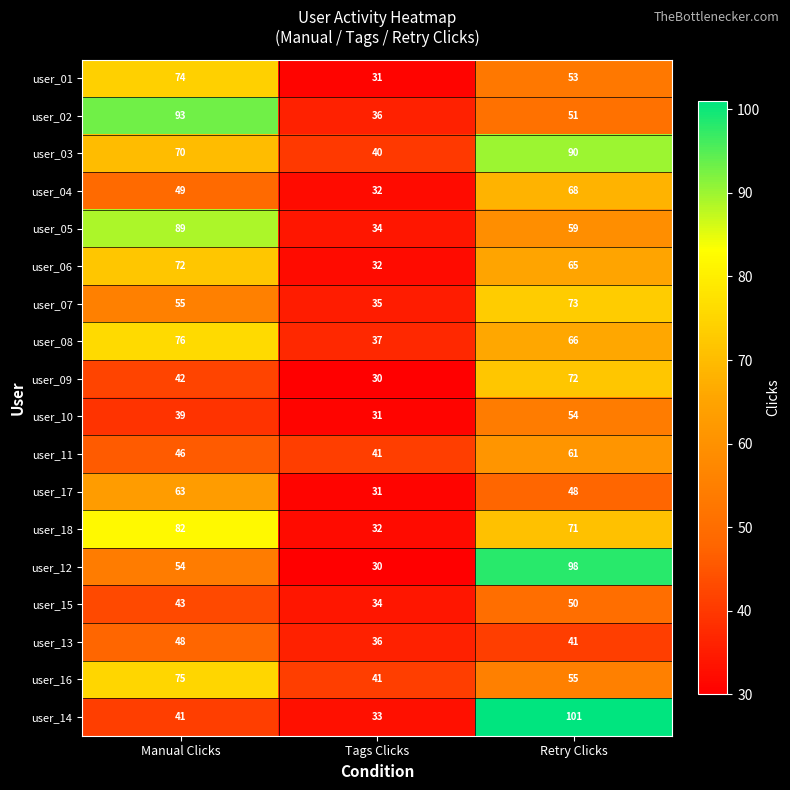

What is the difference between the highest and lowest values at Manual Clicks?

54